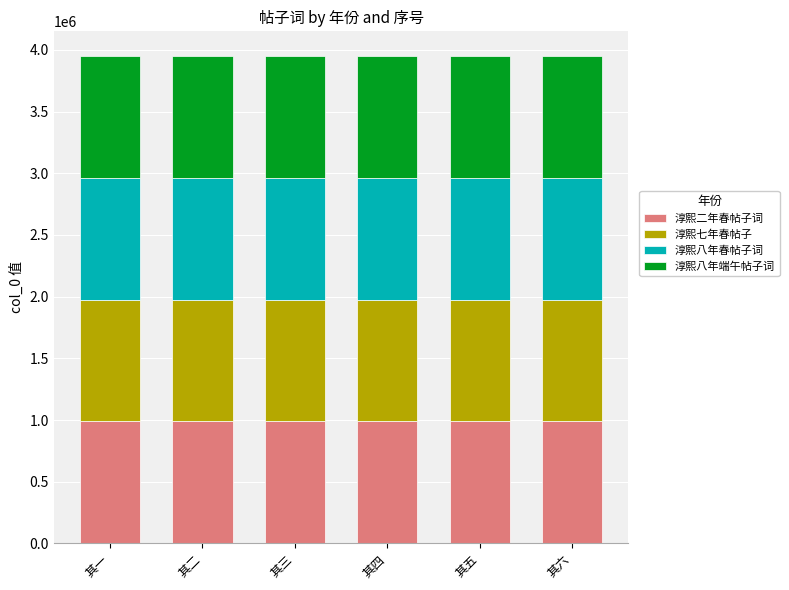

What is the sum of all 淳熙二年春帖子词 values?

5928843